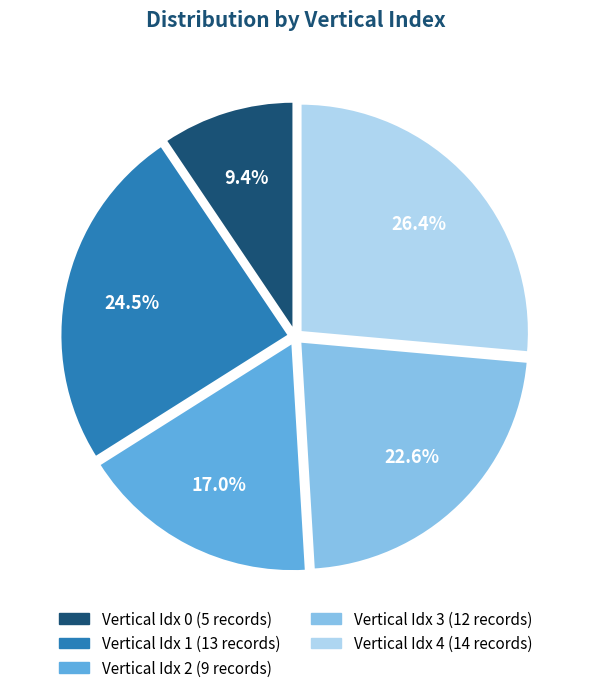

How many segments does this pie chart have?

5